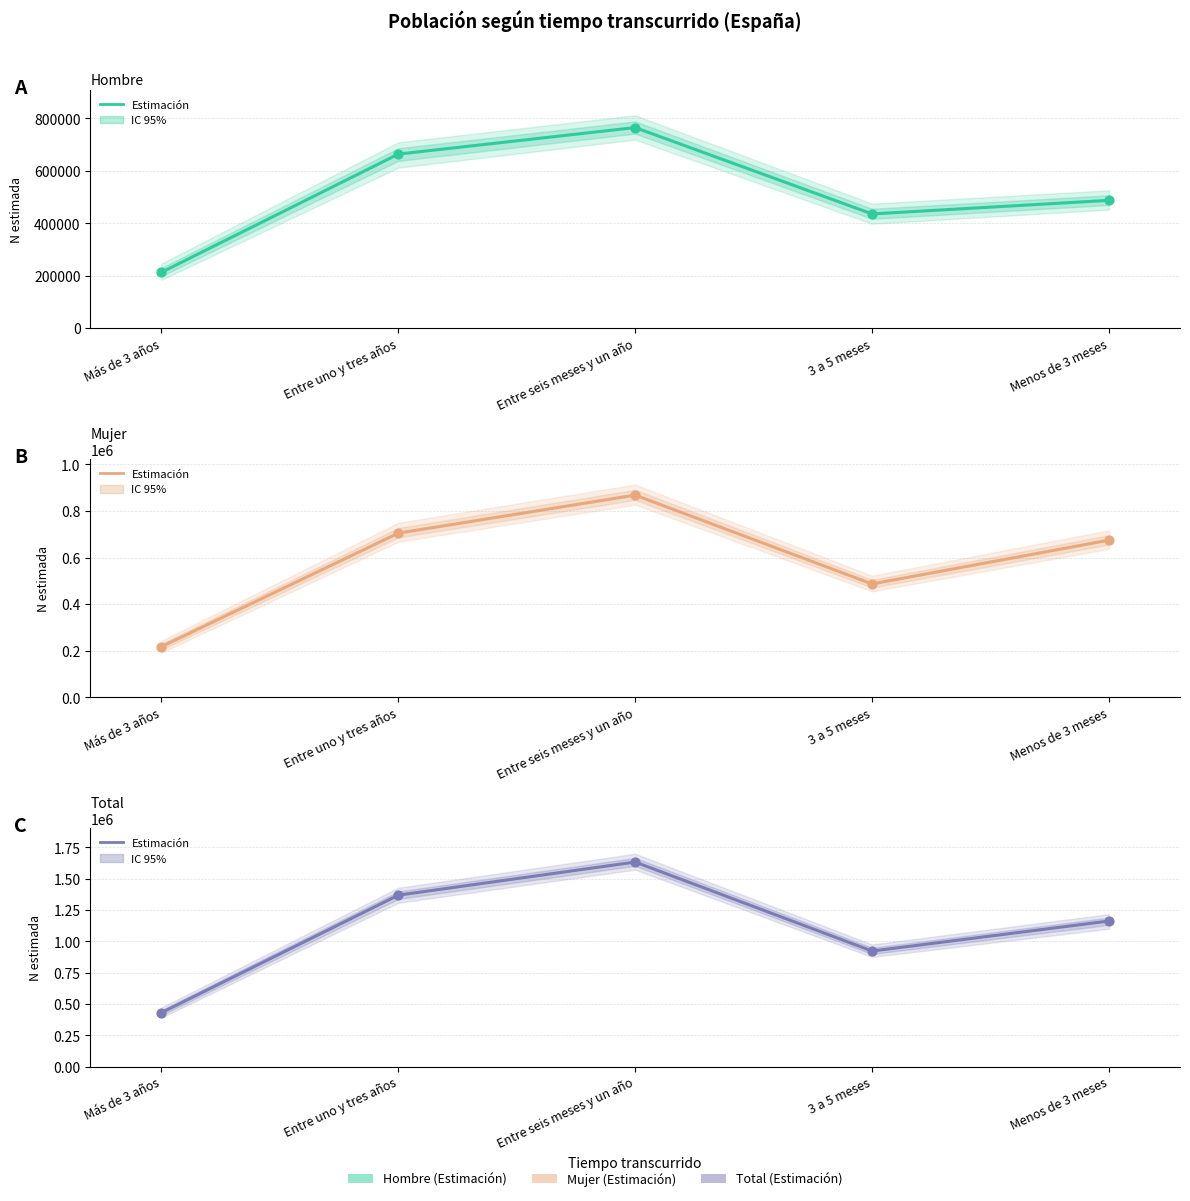

What are all the series names shown in the legend?

Hombre, Mujer, Total